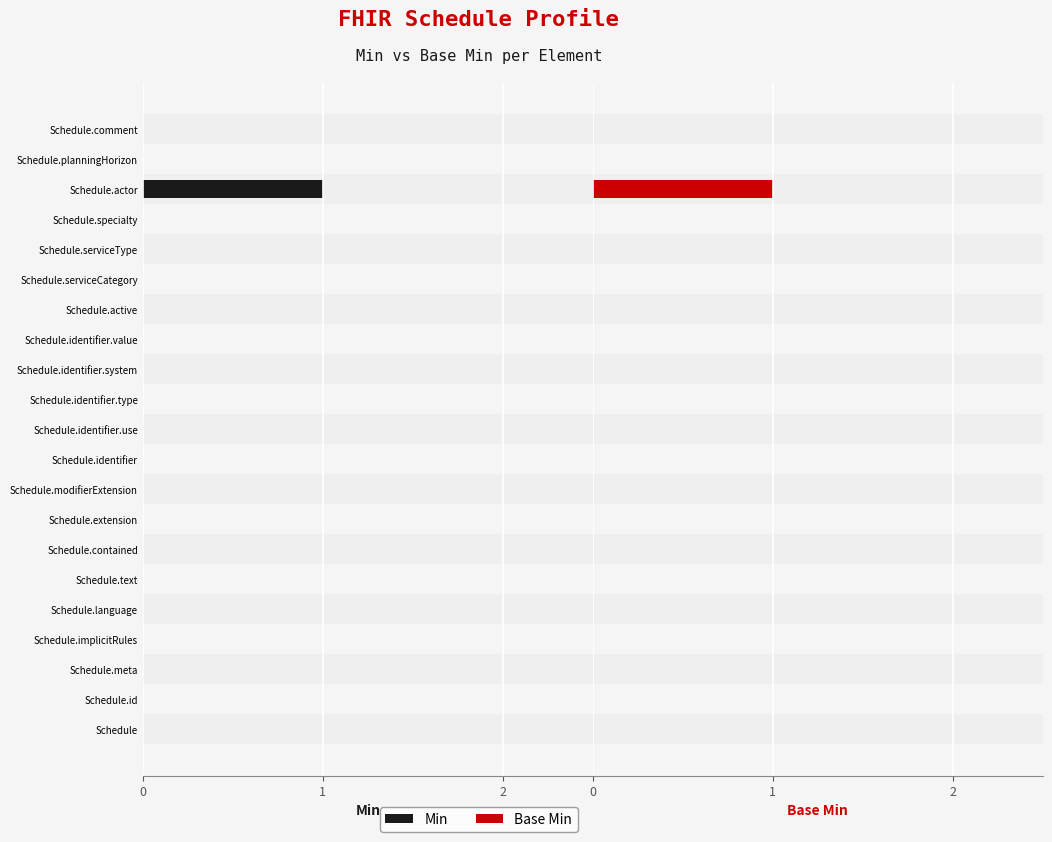

Which series has the largest total across all categories?

Base Min